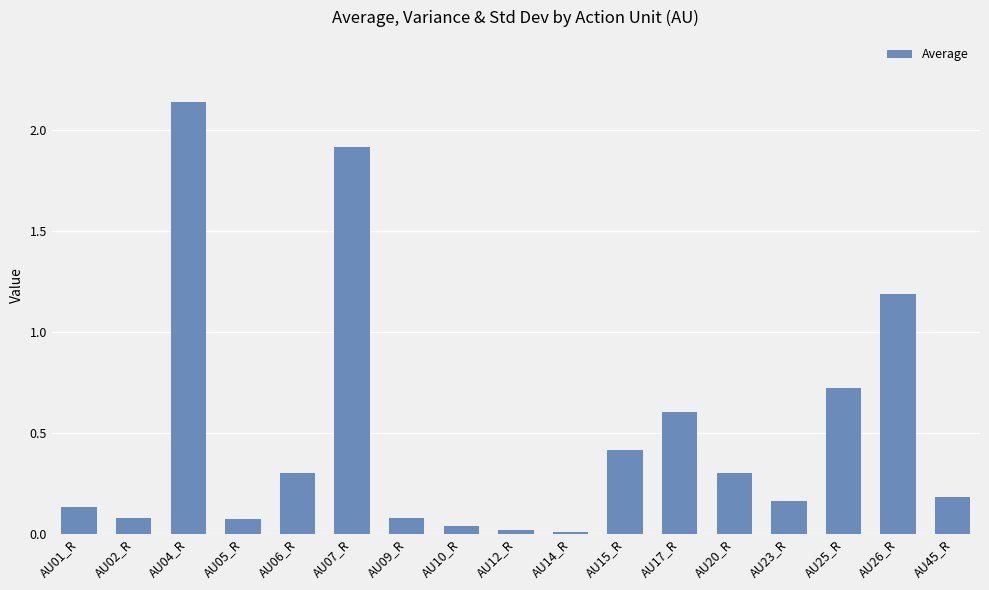

Which label corresponds to the largest value in the chart?

AU04_R